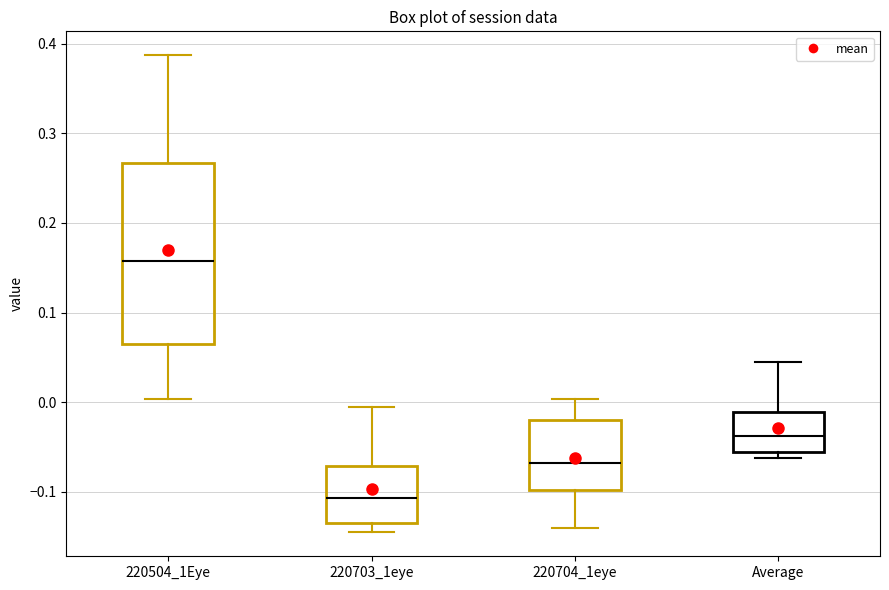

Reading left to right, transcribe this box plot: for each box, give where its median line is, the range the box spans, and where its two whiskers end, as read against the y-axis. The values are not printed on the chart, so give them approximately, as read against the axis.

220504_1Eye: median 0.16, box 0.06 to 0.27, whiskers 0.00 to 0.39
220703_1eye: median -0.11, box -0.13 to -0.07, whiskers -0.15 to -0.01
220704_1eye: median -0.07, box -0.10 to -0.02, whiskers -0.14 to 0.00
Average: median -0.04, box -0.06 to -0.01, whiskers -0.06 (just below the box's lower edge) to 0.04